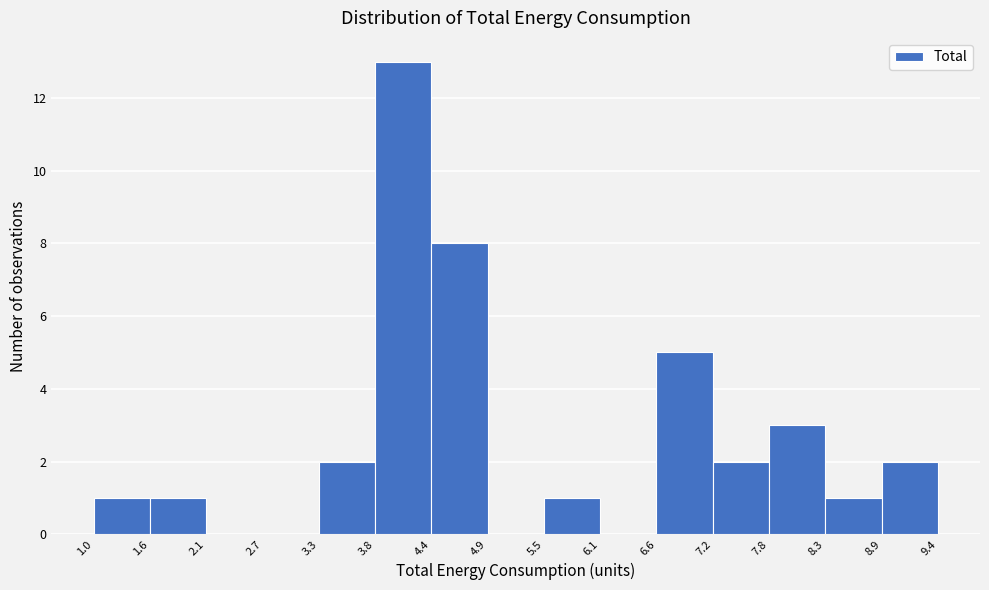

Reading left to right, transcribe this chart: for each bar, give the range it covers on the x-axis and its height. The values are not printed on the chart, so give them approximately, as read against the axis.

1.0 to 1.6: 1
1.6 to 2.1: 1
2.1 to 2.7: 0
2.7 to 3.3: 0
3.3 to 3.8: 2
3.8 to 4.4: 13
4.4 to 4.9: 8
4.9 to 5.5: 0
5.5 to 6.1: 1
6.1 to 6.6: 0
6.6 to 7.2: 5
7.2 to 7.8: 2
7.8 to 8.3: 3
8.3 to 8.9: 1
8.9 to 9.4: 2